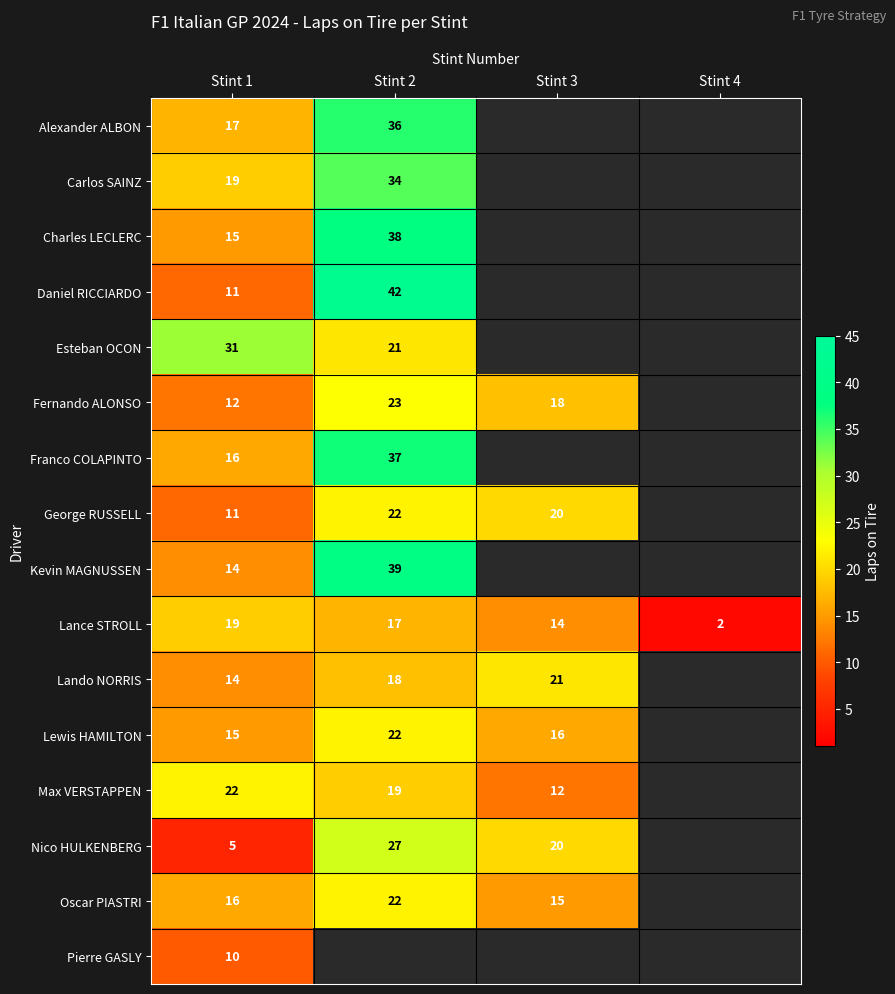

What is the total value across all series at Stint 1?

247